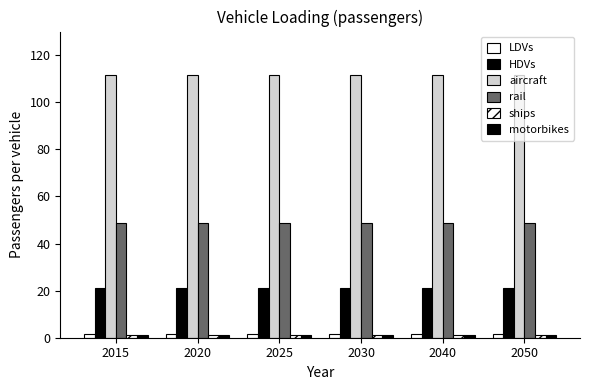

True or false: motorbikes has a value of 0.7 at 2020.

False